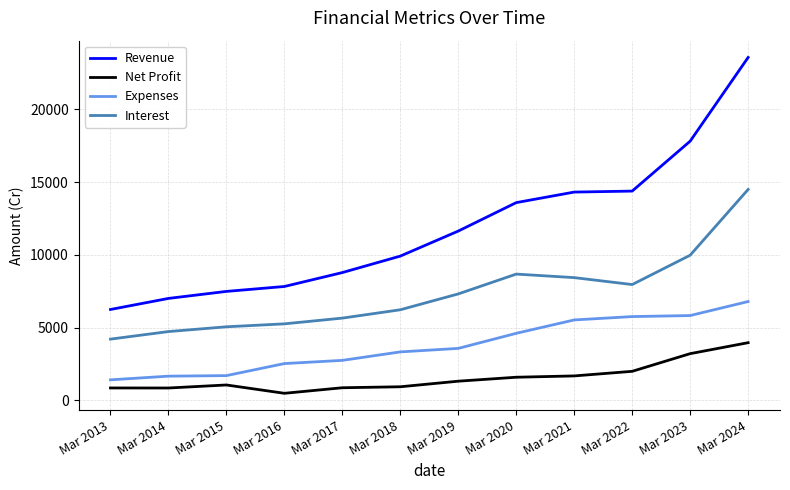

Which category has the highest value across all series?

Mar 2024